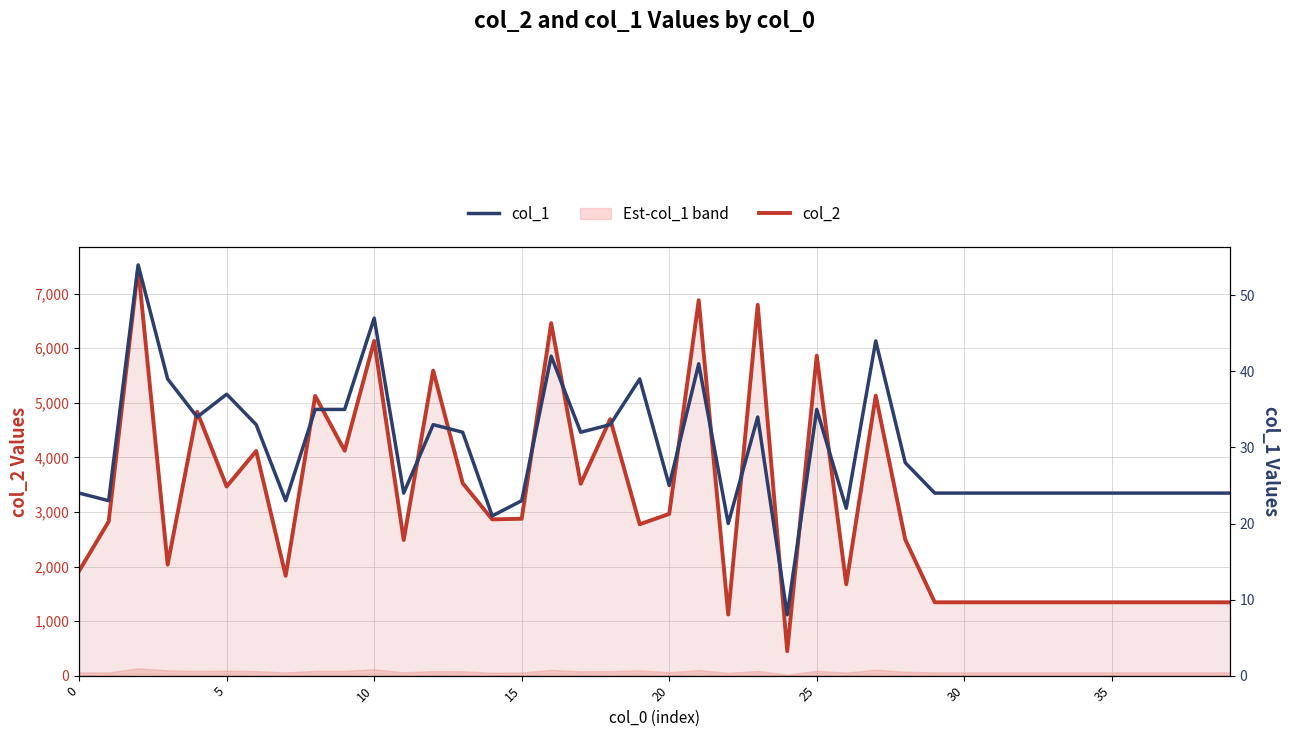

Rank the series at 24 from lowest to highest value.

col_1, col_2